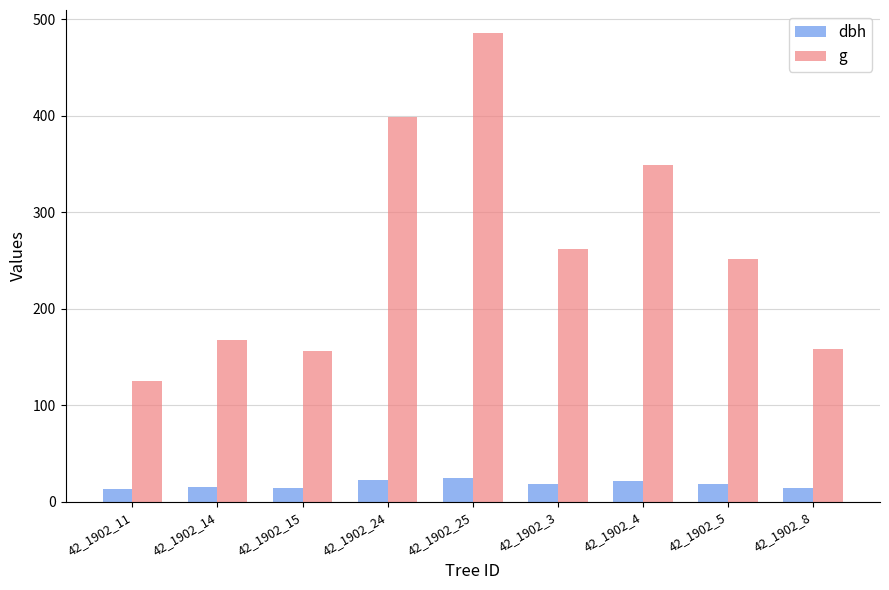

What is the difference between the maximum and minimum values in the g series?

360.4